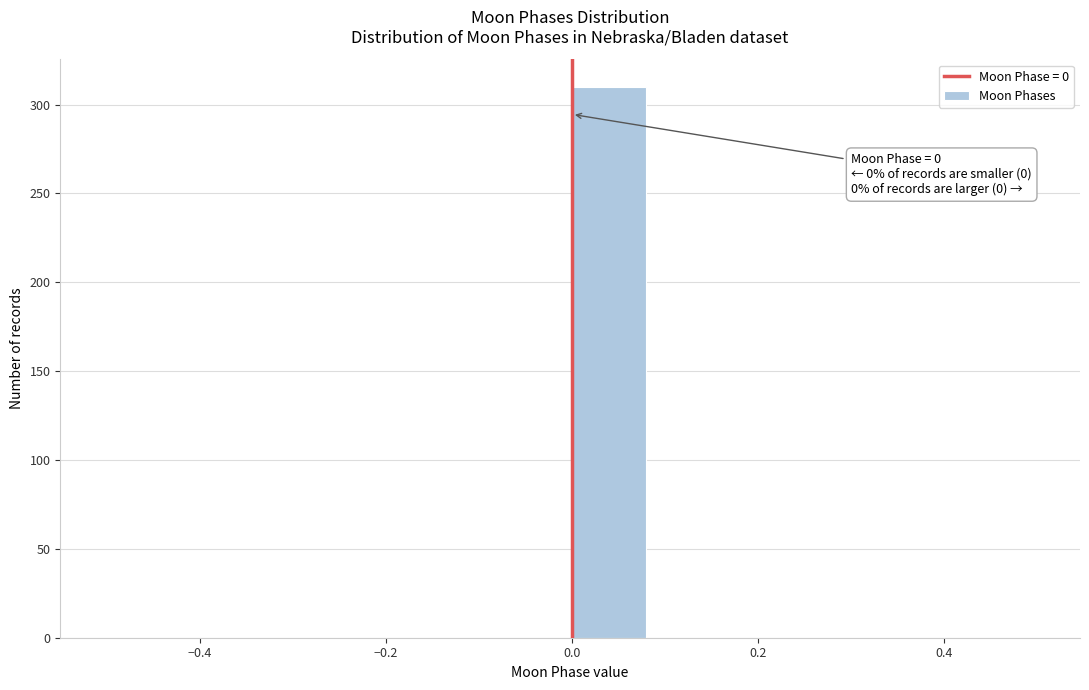

Over which range of the x-axis is the bar tallest?

0.00 to 0.08